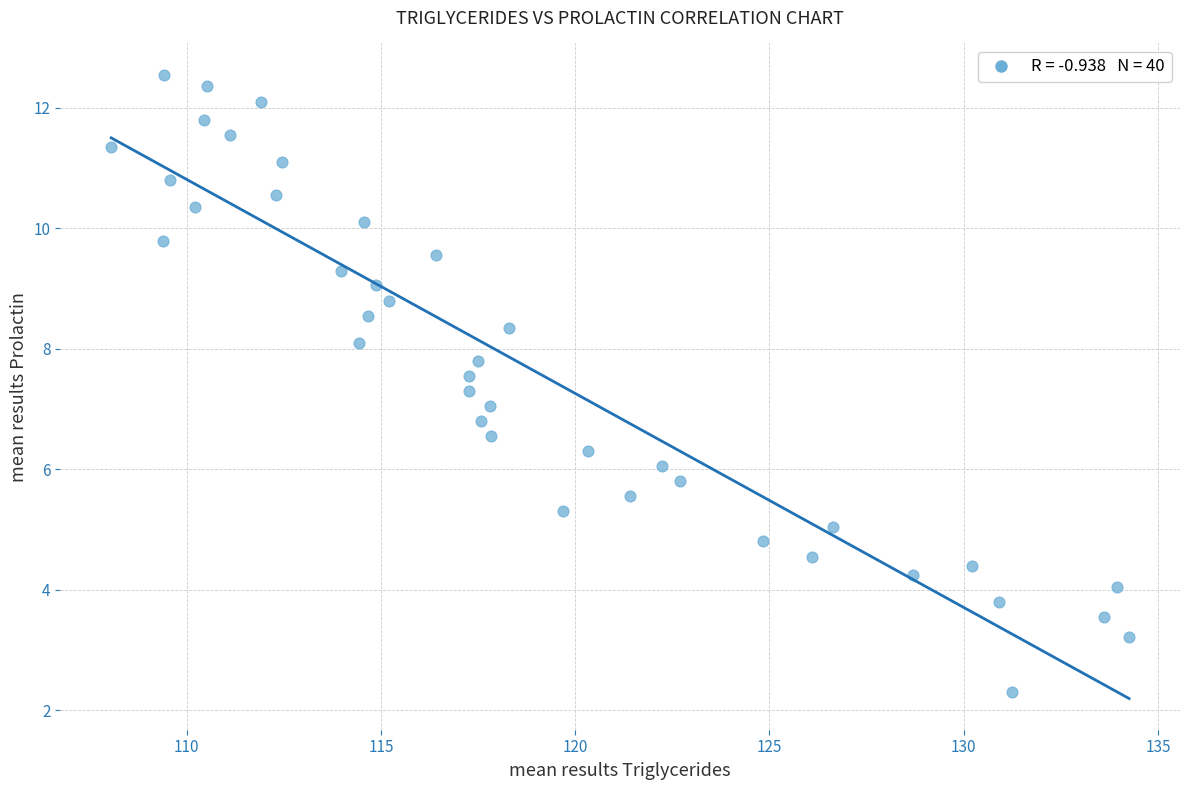

What is the range of X values (max minus min)?

26.2